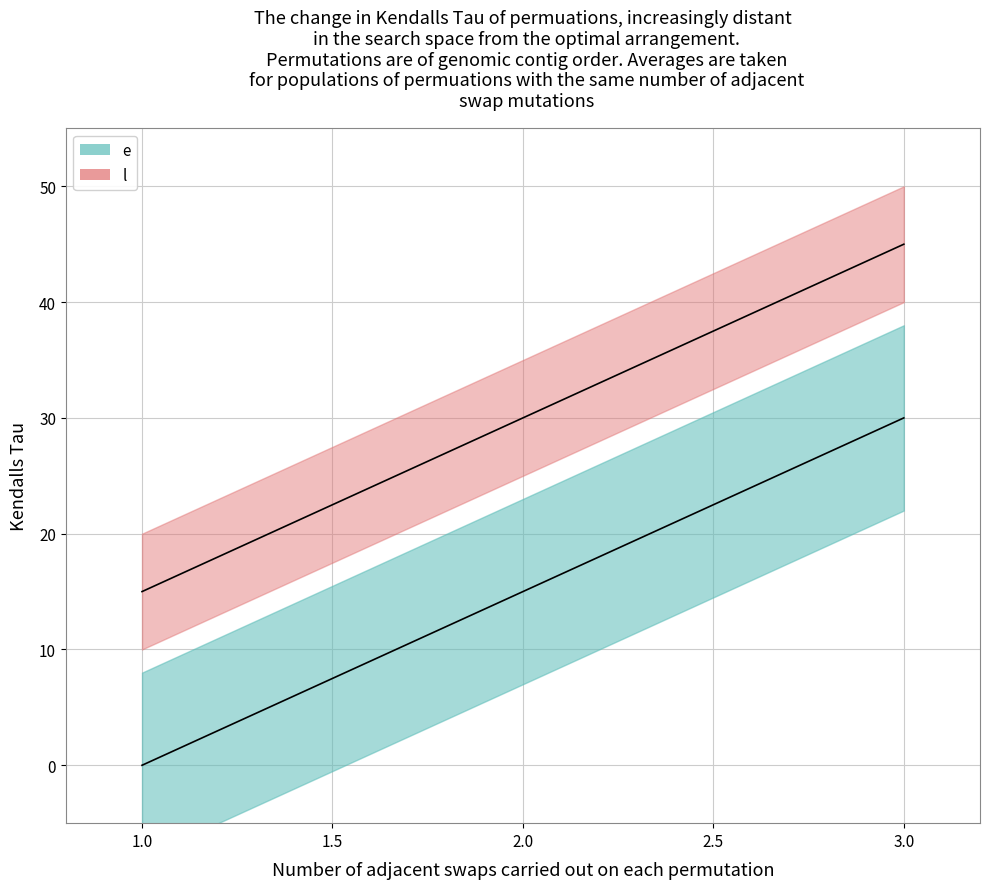

At 1.0, list the series in order from smallest to largest.

e, l